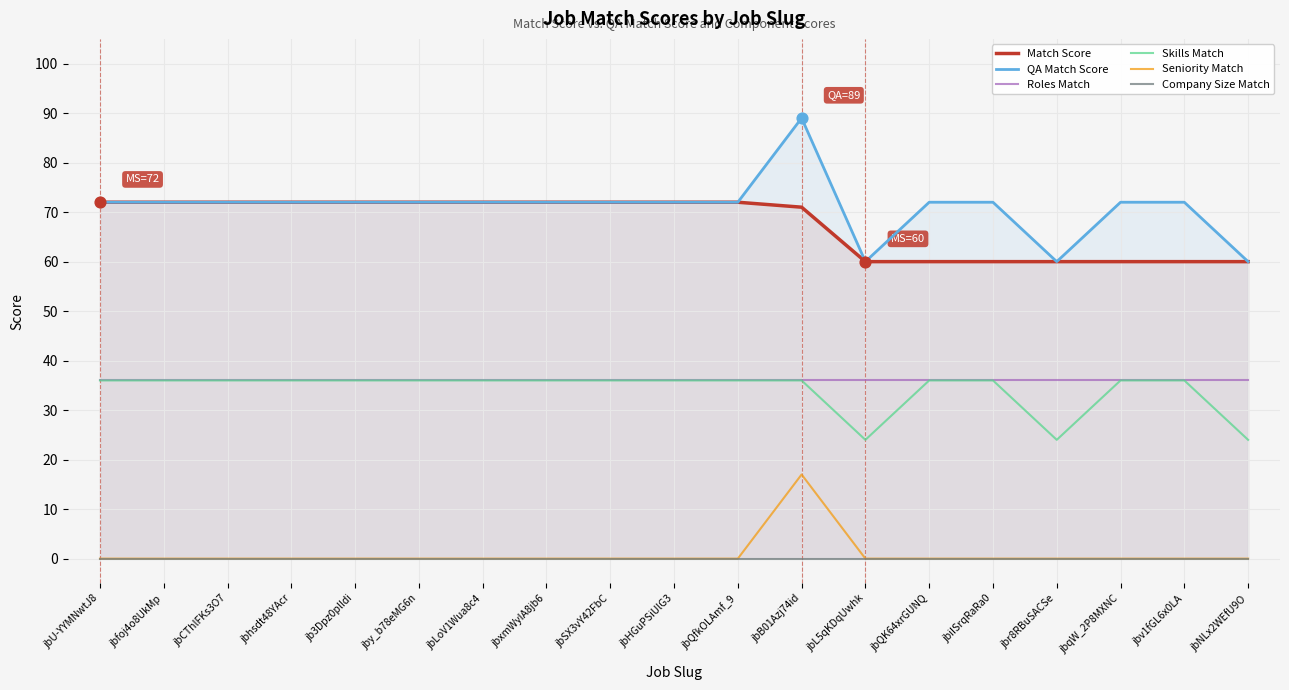

Is the value of Skills Match at jby_b78eMG6n greater than the value of Seniority Match at jbfoj4o8UkMp?

Yes